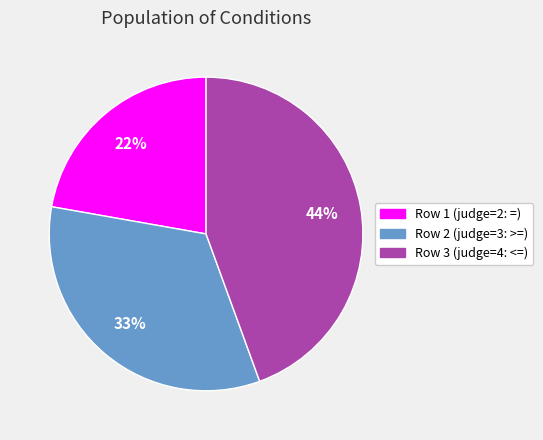

How many segments does this pie chart have?

3